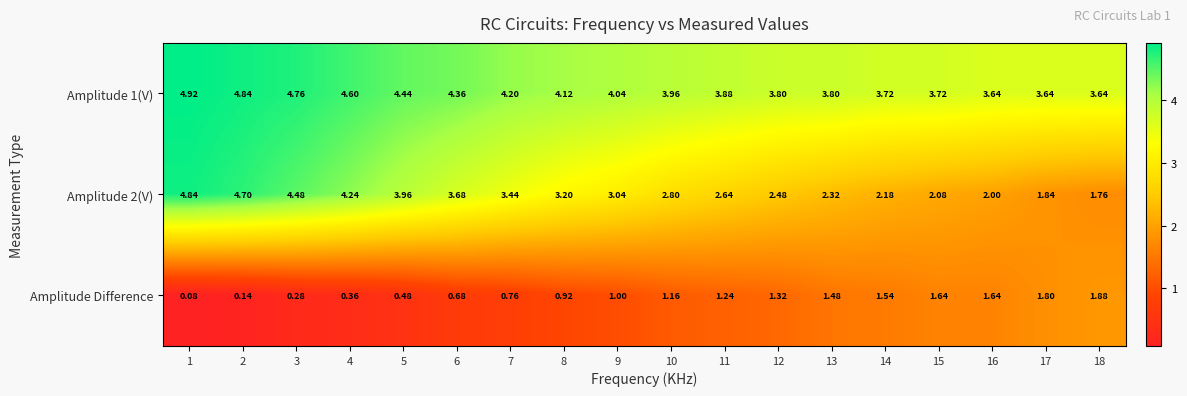

How many data points does each series have?

18